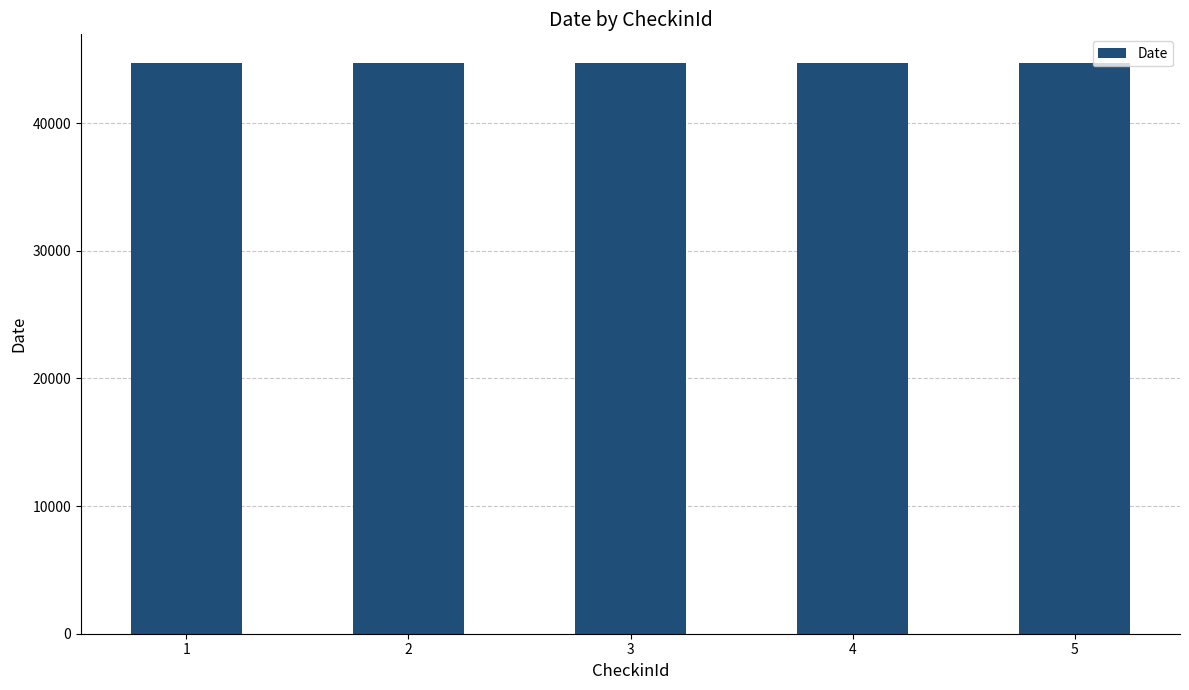

Approximately how many times larger is the value at 3 compared to 5?

1.0